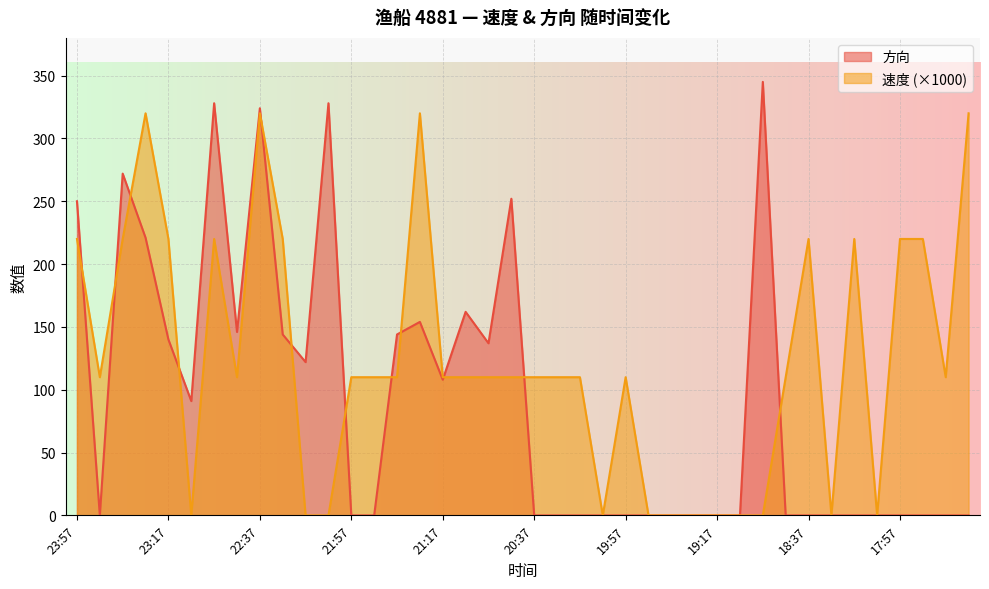

How many lines are shown in the chart?

2